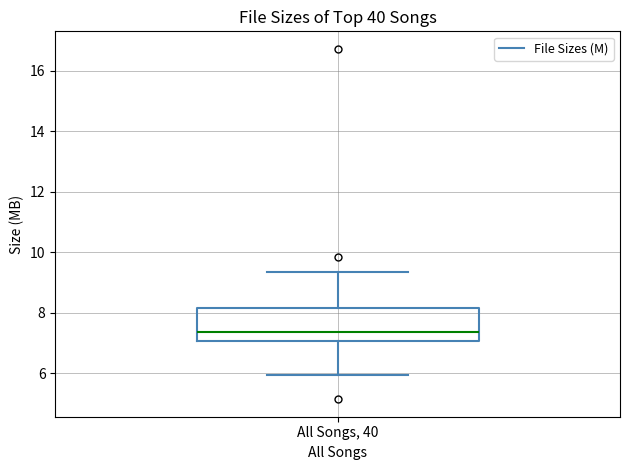

Transcribe this box plot: give where the median line is, the range the box spans, and where the two whiskers end, as read against the y-axis. The values are not printed on the chart, so give them approximately, as read against the axis.

median 7.4, box 7.0 to 8.2, whiskers 6.0 to 9.4